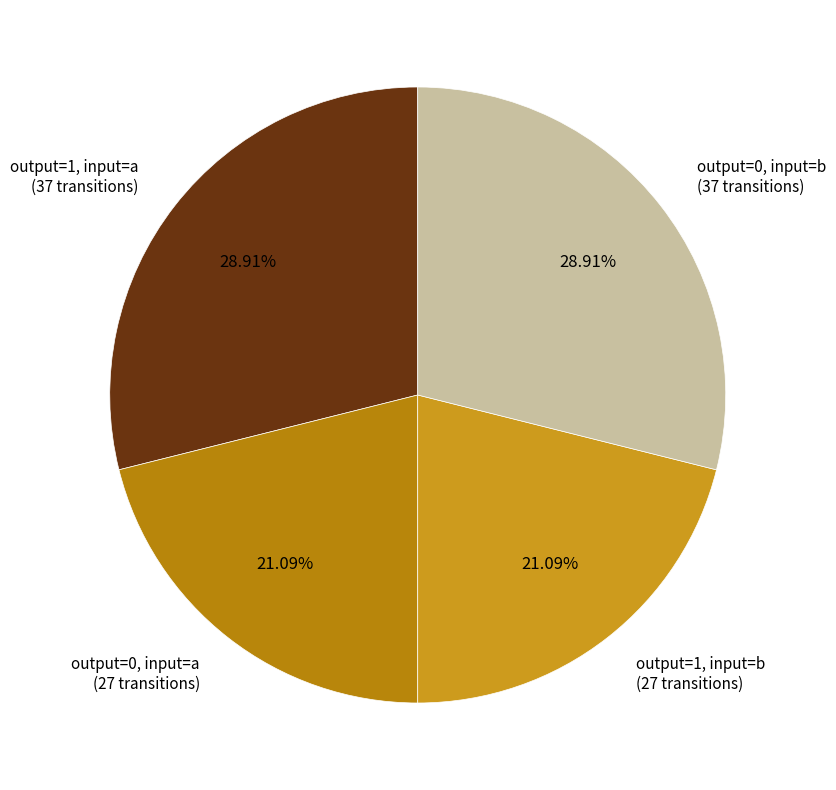

How many segments does this pie chart have?

4